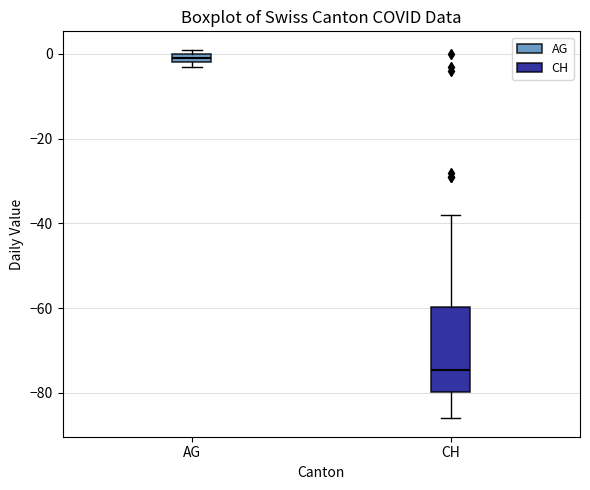

Which box has the highest median line?

AG